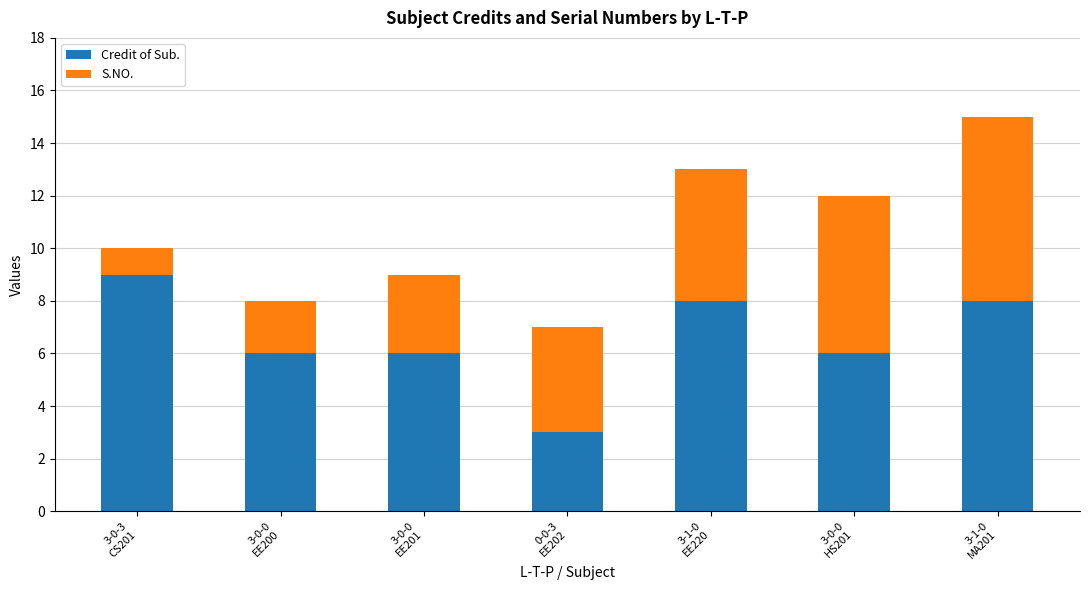

Reading left to right, what are the values for Credit of Sub.?

9	6	6	3	8	6	8